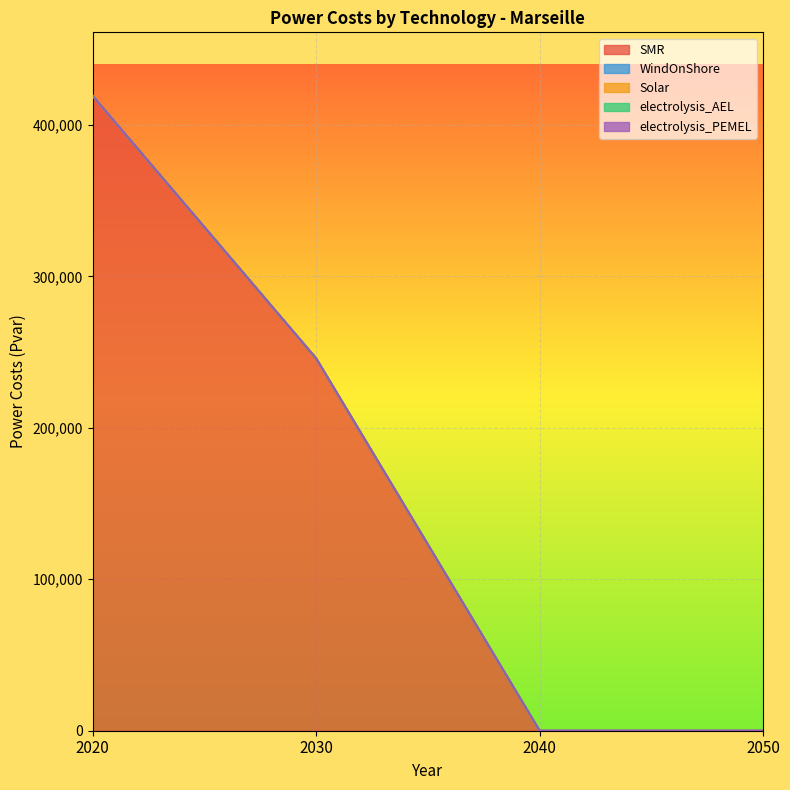

What are all the series names shown in the legend?

SMR, WindOnShore, Solar, electrolysis_AEL, electrolysis_PEMEL